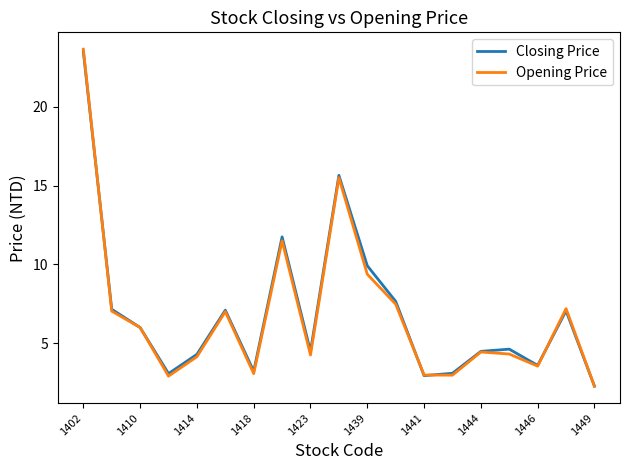

What is the lowest value of the Opening Price series?

2.3